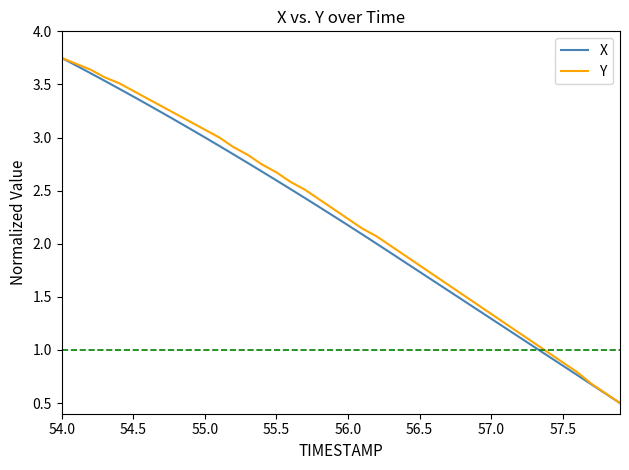

What is the minimum value shown in the chart?

0.5